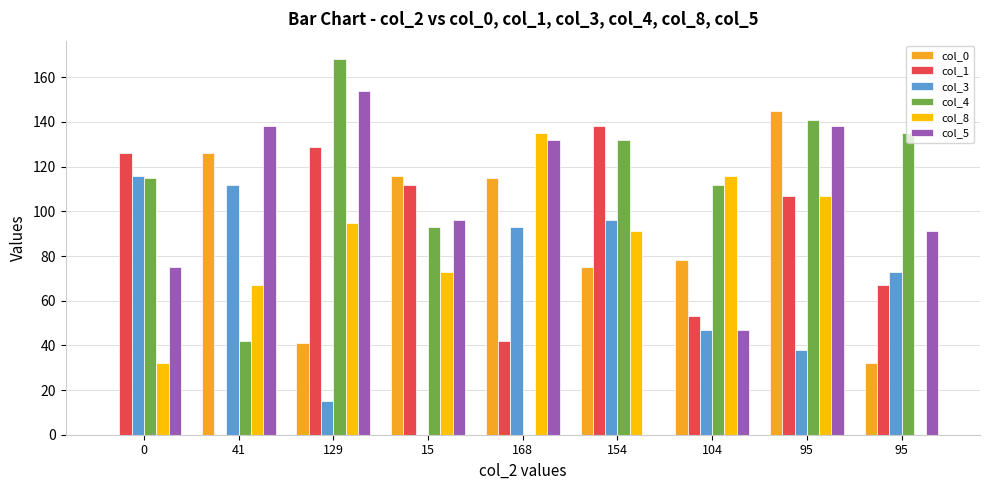

The value of col_4 at 0 is 115. True or false?

True